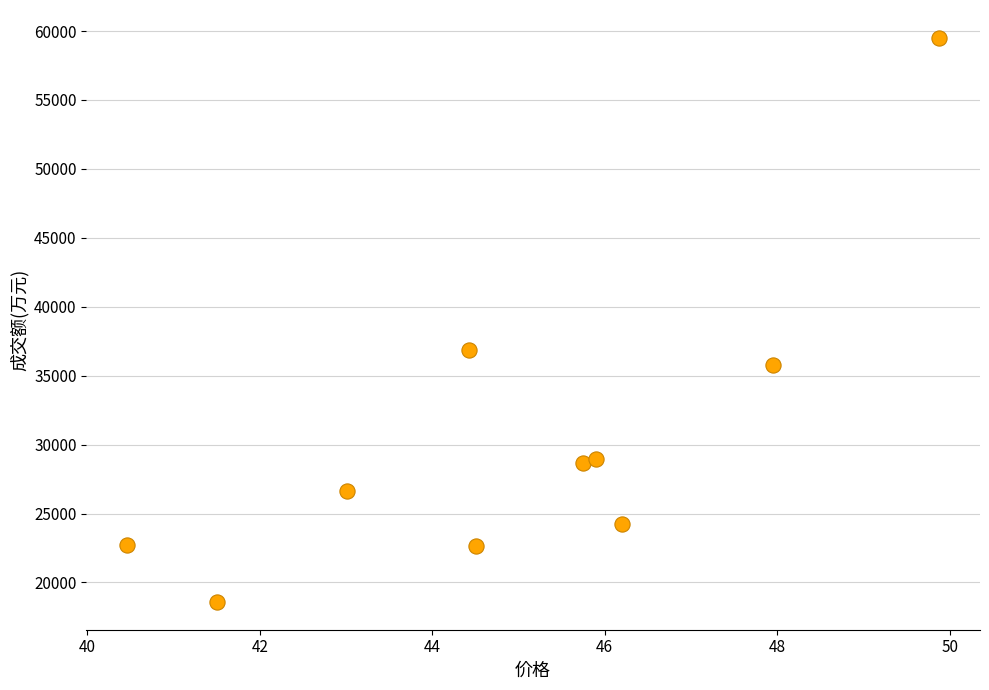

What is the average Y value?

30452